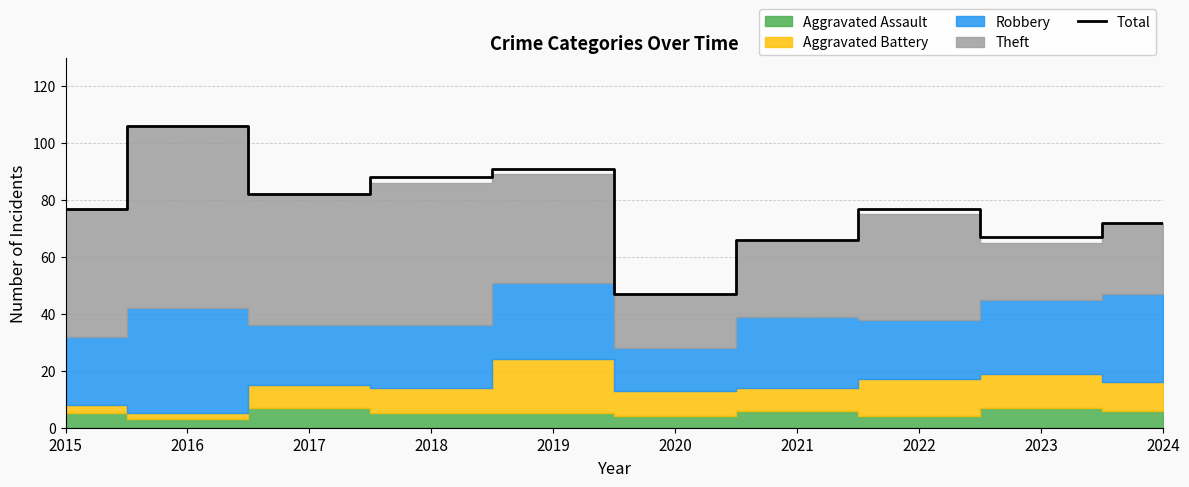

What is the ratio of the value at 2023 to the value at 2017?

0.8